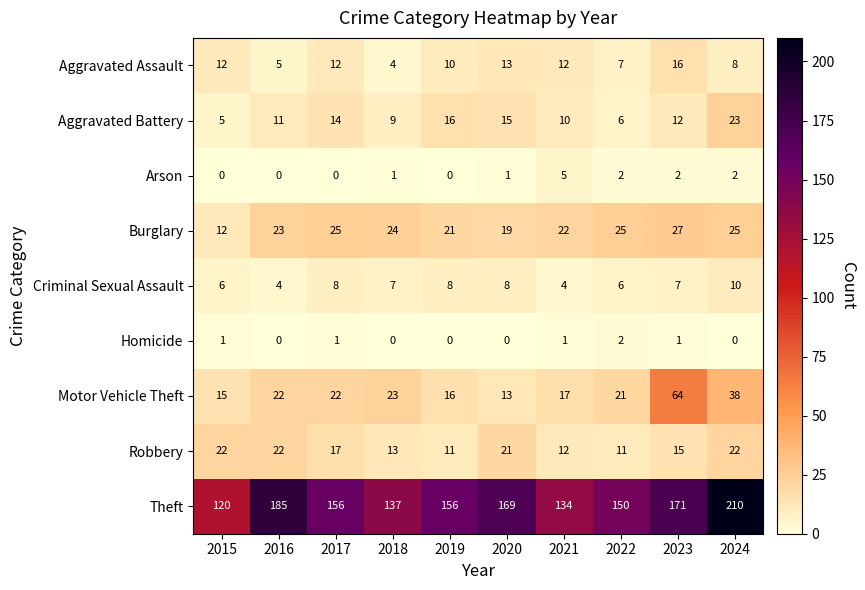

At 2017, list the series in order from smallest to largest.

Arson, Homicide, Criminal Sexual Assault, Aggravated Assault, Aggravated Battery, Robbery, Motor Vehicle Theft, Burglary, Theft